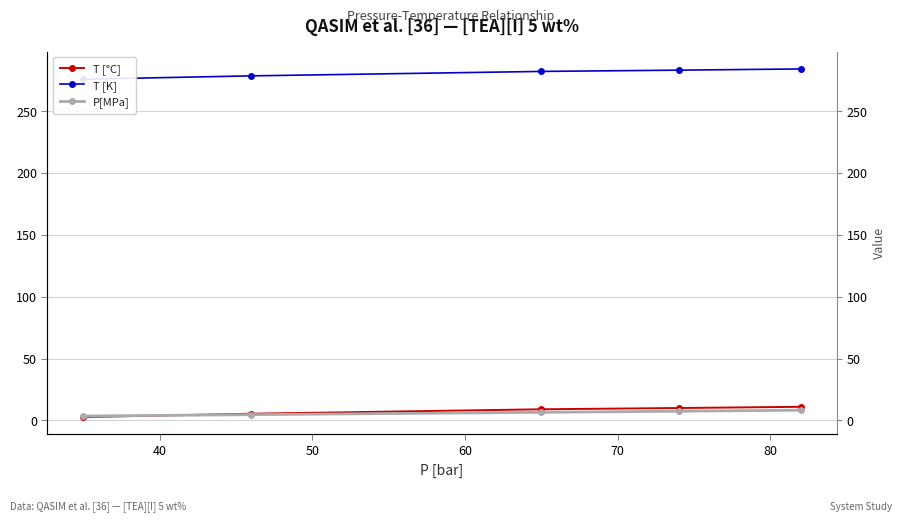

What is the maximum value for T [°C]?

10.9